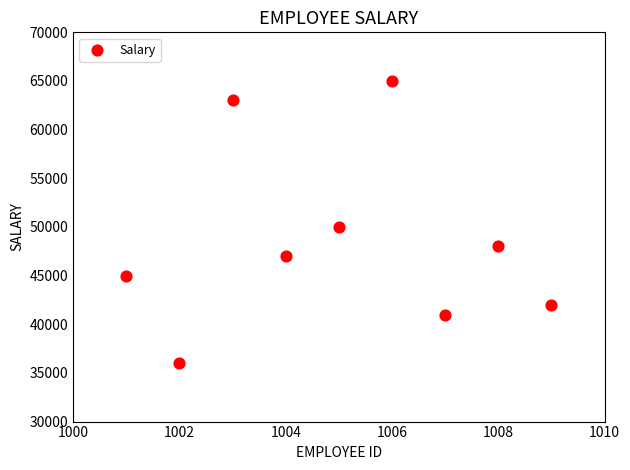

What Y value in the scatter plot is closest to 50500?

50000